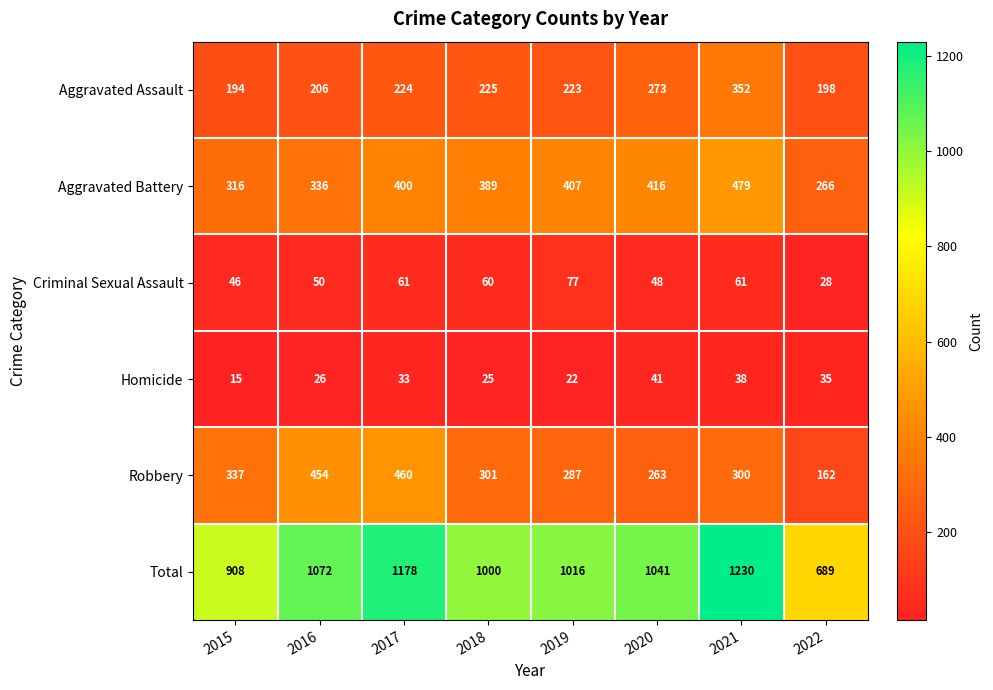

The Aggravated Battery series shows 111 at 2019. True or false?

False